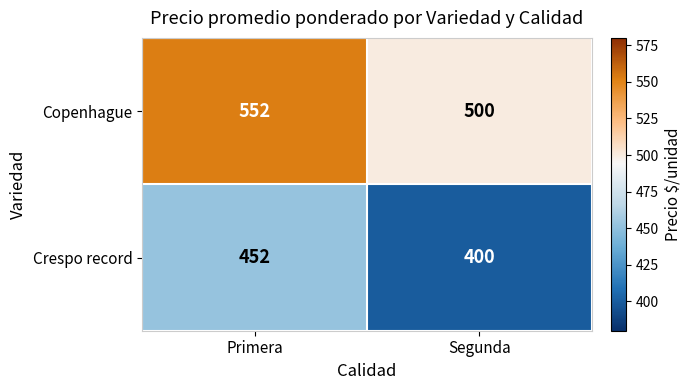

At how many categories does at least one series exceed 509?

1